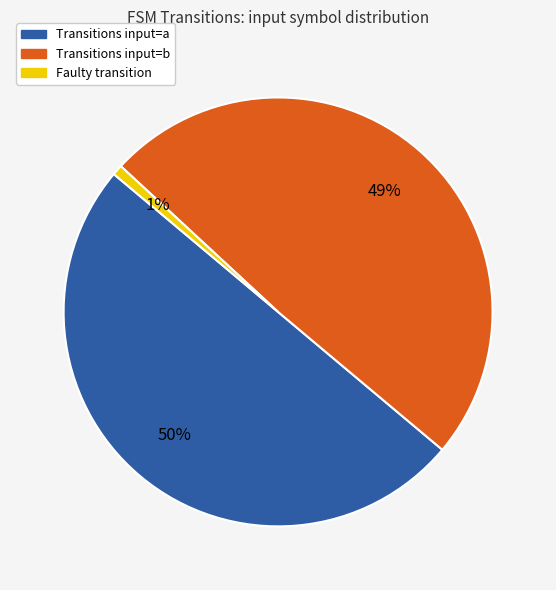

To the nearest percent, what is the difference between the largest and smallest slice percentages?

49%